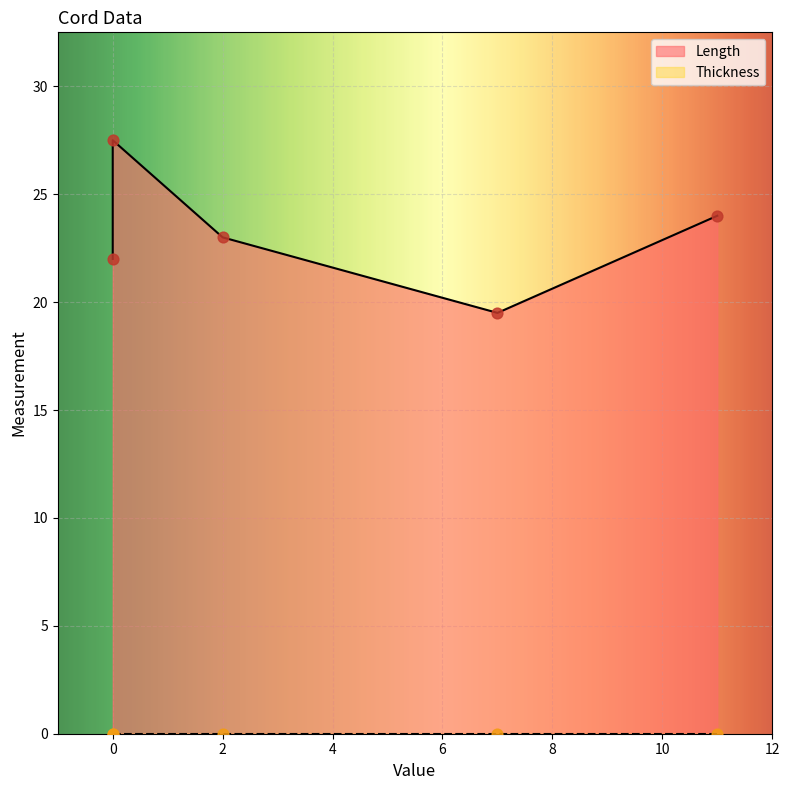

Which series has the largest total across all categories?

Length